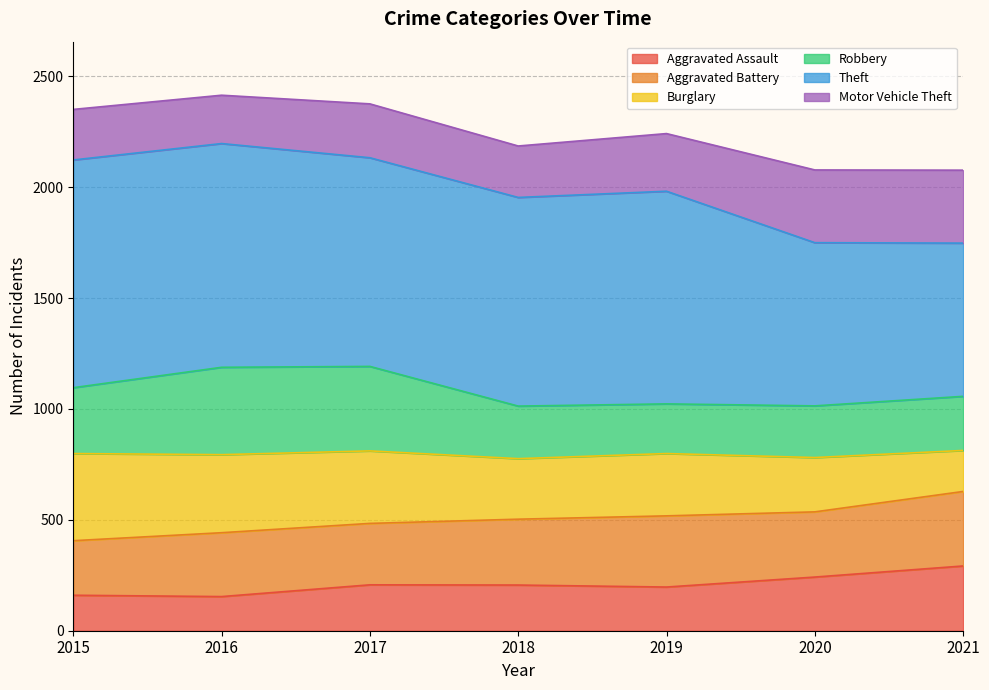

What is the difference between the second highest and minimum values in the Robbery series?

175